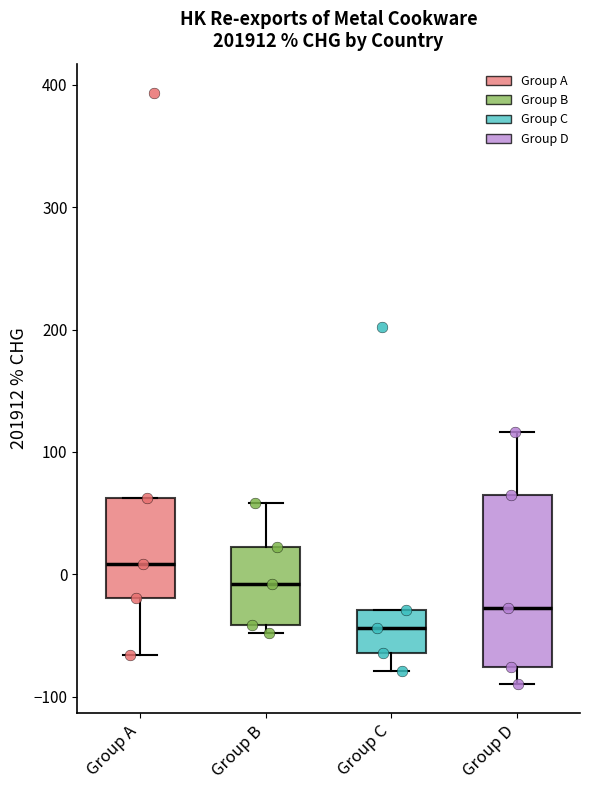

Reading left to right, read every box against the y-axis: the position of its median line, the range the box covers, and the ends of its whiskers. The values are not printed on the chart, so give them approximately, as read against the axis.

Group A: median 10, box -20 to 60, whiskers -70 to 60
Group B: median -10, box -40 to 20, whiskers -50 to 60
Group C: median -40, box -60 to -30, whiskers -80 to -30
Group D: median -30, box -80 to 60, whiskers -90 to 120